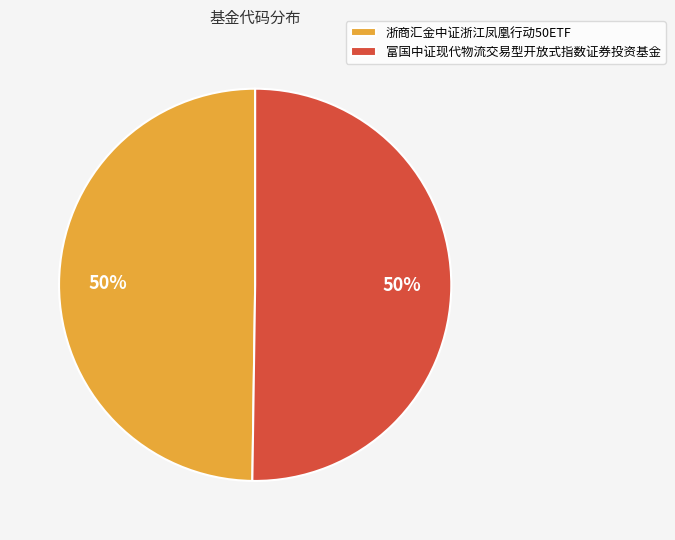

Is it true that 富国中证现代物流交易型开放式指数证券投资基金 is 50% of the pie?

True